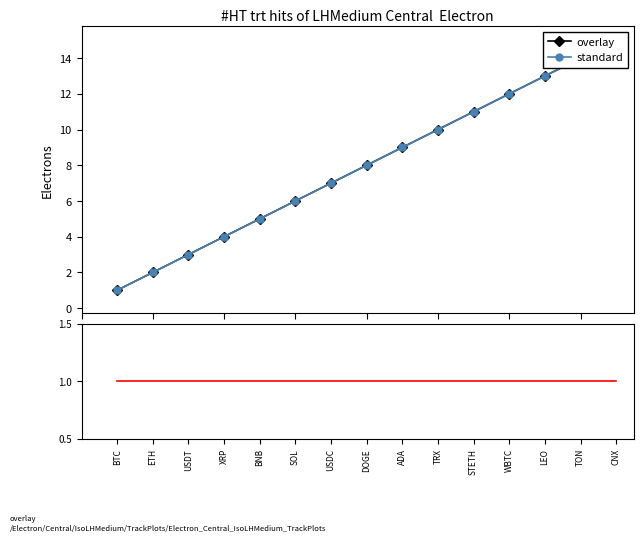

How many data points in standard are above 8?

7